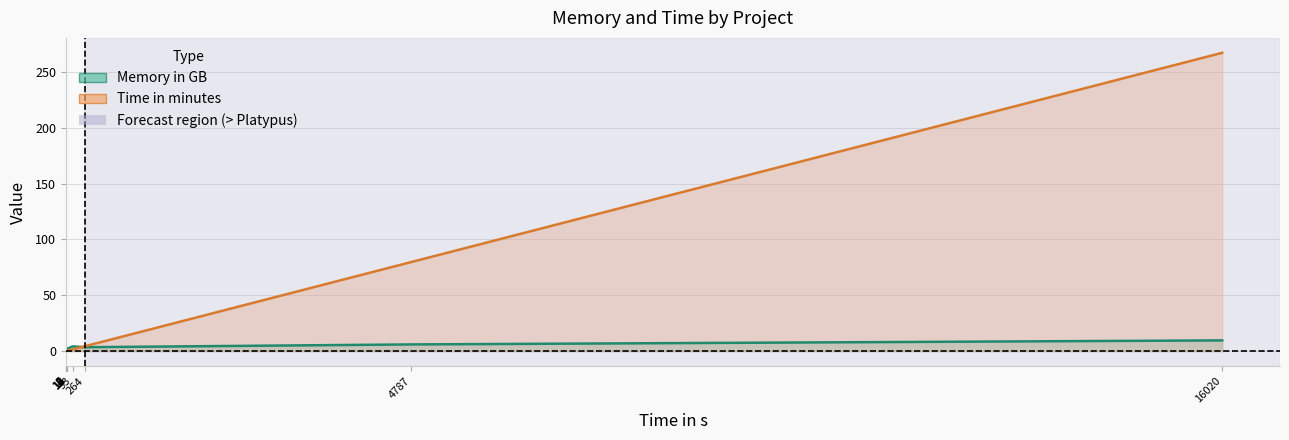

The value of Memory in GB at 12 is 0.8. True or false?

False